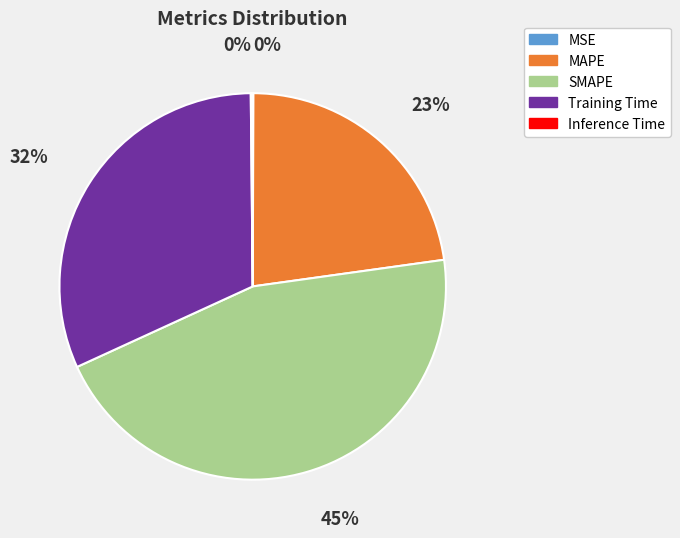

Combined, do Training Time and SMAPE account for over 50%?

Yes